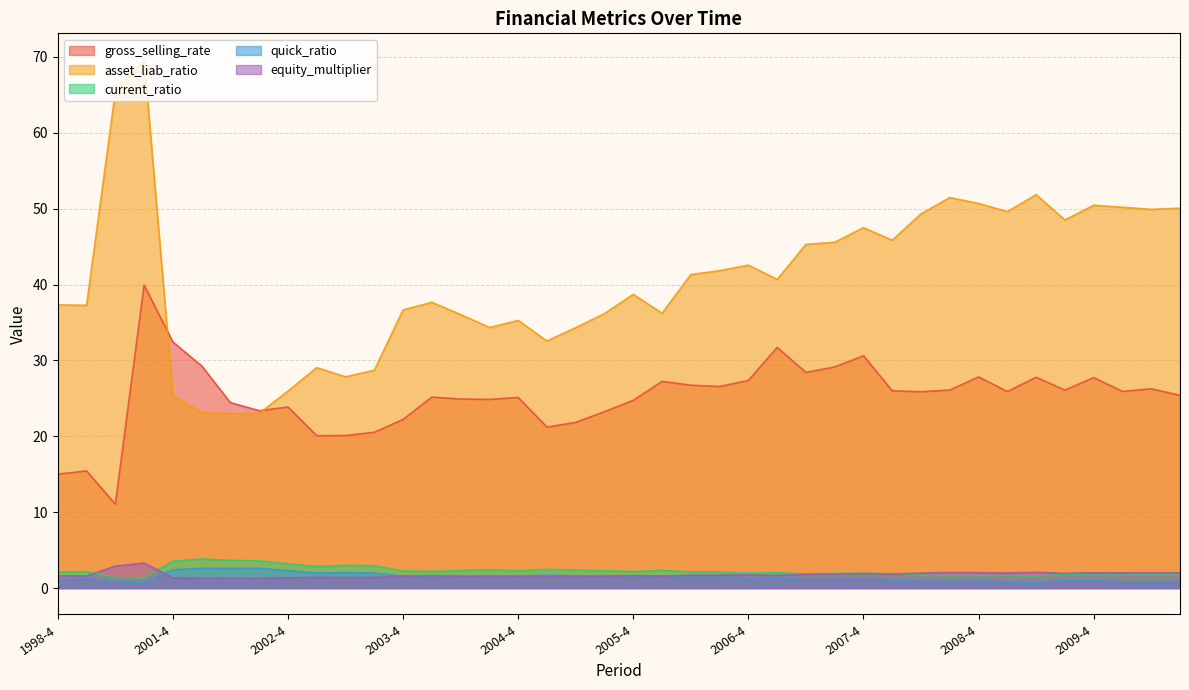

True or false: equity_multiplier and gross_selling_rate cross at least once.

False